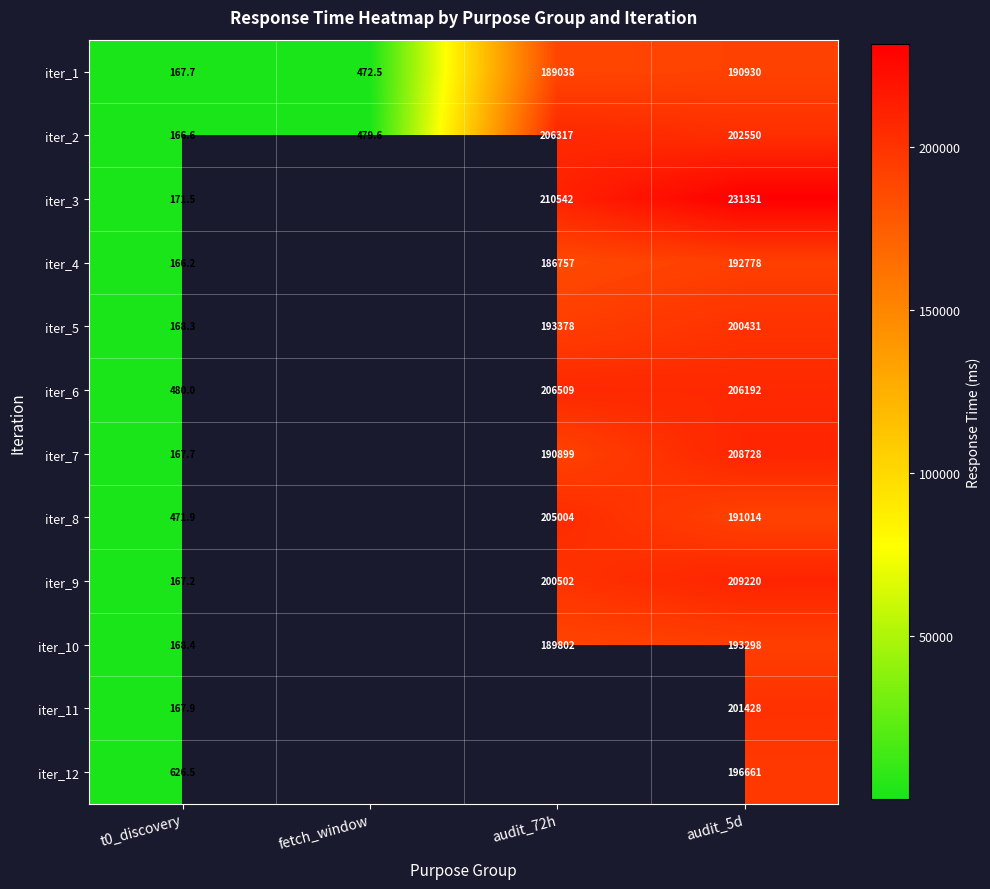

How many values in the iter_9 series exceed 200501?

2